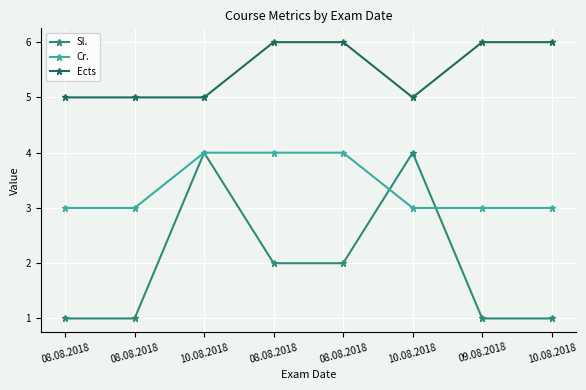

Reading left to right, list all the values displayed in this chart.

Sl.: 08.08.2018=1	08.08.2018=1	10.08.2018=4	08.08.2018=2	08.08.2018=2	10.08.2018=4	09.08.2018=1	10.08.2018=1
Cr.: 08.08.2018=3	08.08.2018=3	10.08.2018=4	08.08.2018=4	08.08.2018=4	10.08.2018=3	09.08.2018=3	10.08.2018=3
Ects: 08.08.2018=5	08.08.2018=5	10.08.2018=5	08.08.2018=6	08.08.2018=6	10.08.2018=5	09.08.2018=6	10.08.2018=6